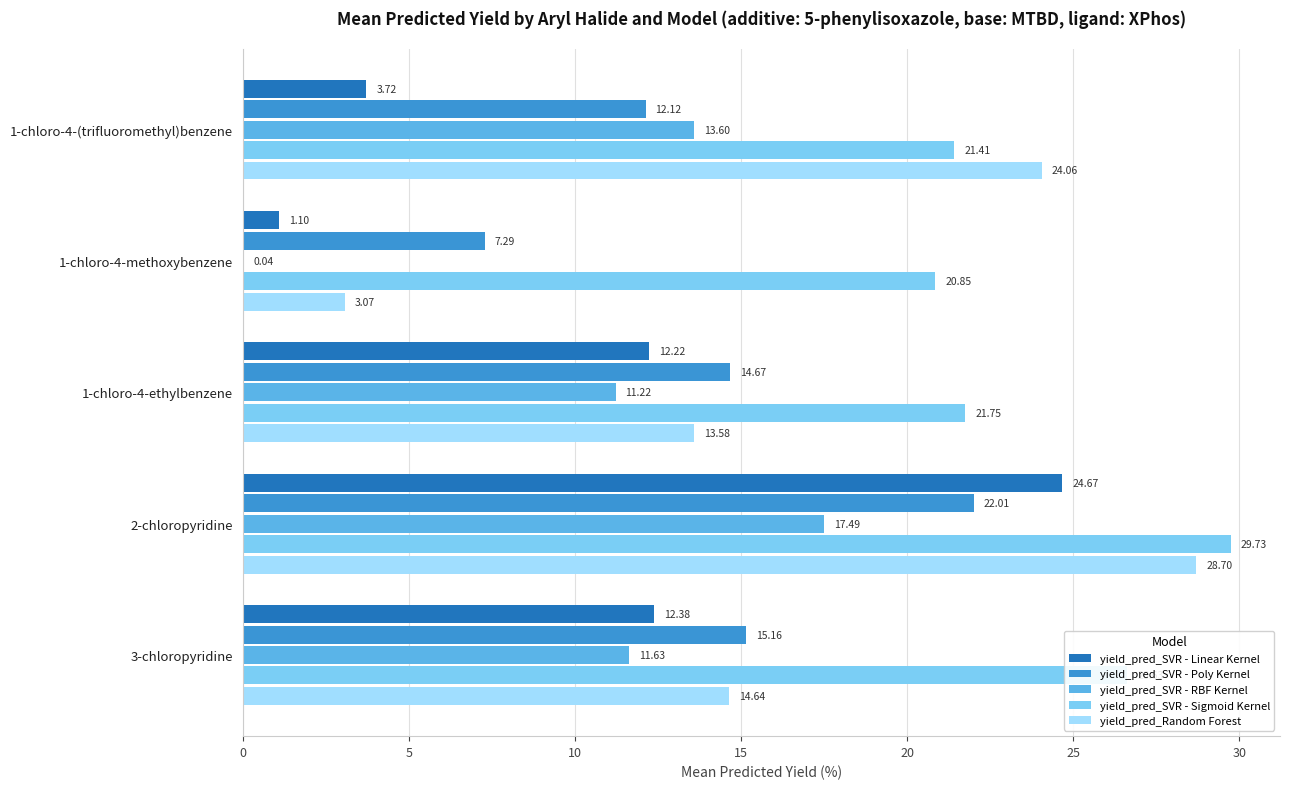

Is the value of yield_pred_Random Forest at 1-chloro-4-(trifluoromethyl)benzene greater than the value of yield_pred_SVR - Sigmoid Kernel at 1-chloro-4-methoxybenzene?

Yes